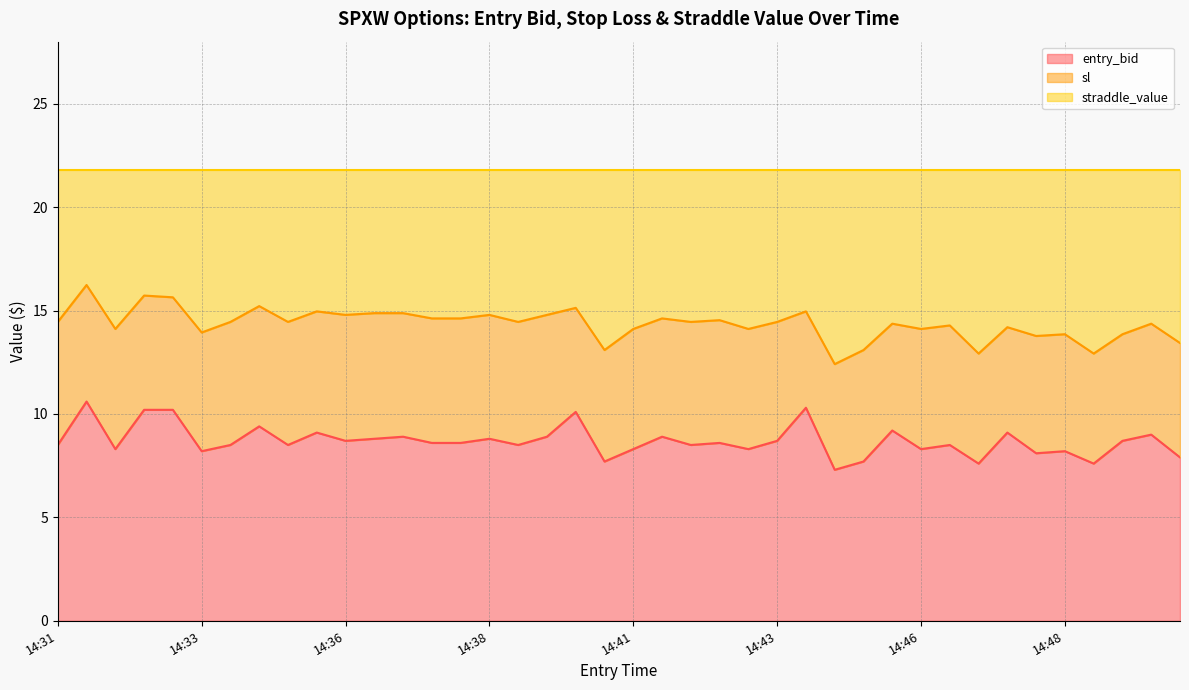

At which label is sl closest to 14?

14:33